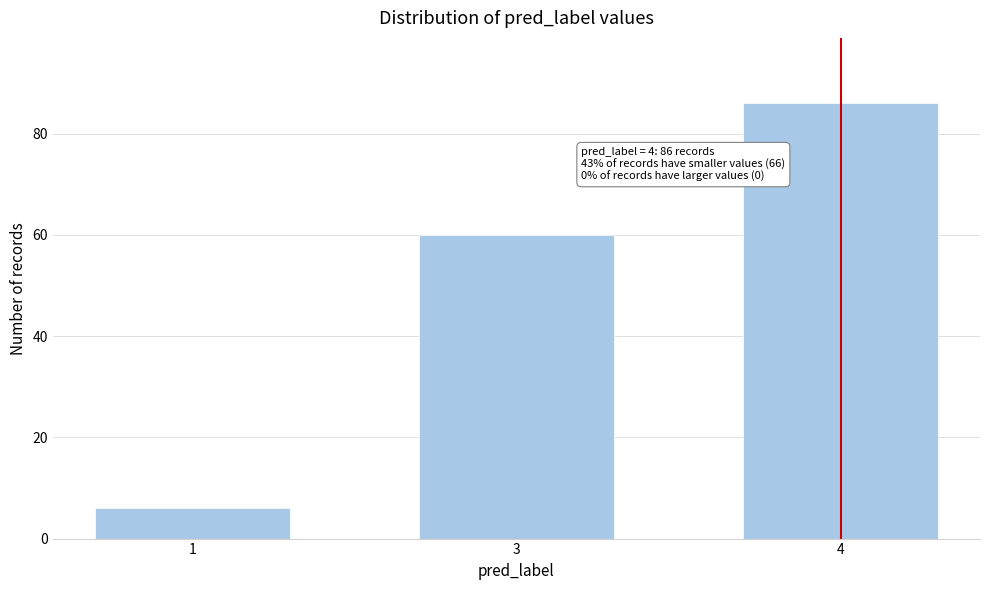

Reading right to left, extract all data points from this chart.

4=86	3=60	1=6